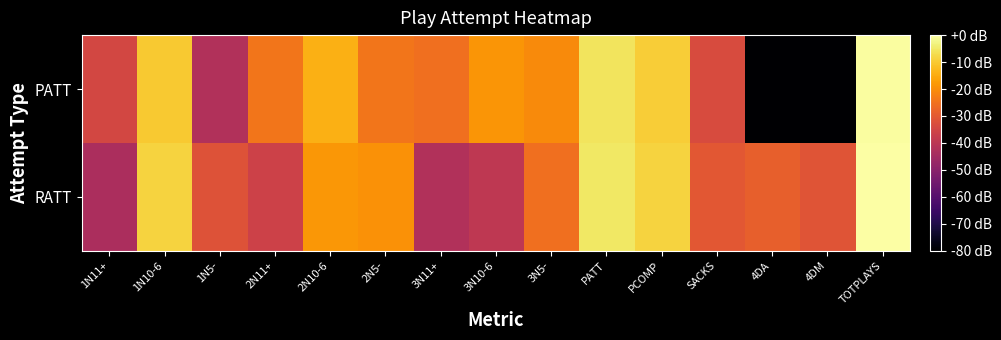

Reading left to right, list all the values displayed in this chart.

RATT: 1N11+=-43.3	1N10-6=-8.5	1N5-=-31.9	2N11+=-36.1	2N10-6=-18.4	2N5-=-19.2	3N11+=-42.1	3N10-6=-39.3	3N5-=-25.4	PATT=-5.1	PCOMP=-8.5	SACKS=-30.3	4DA=-28.6	4DM=-31.2	TOTPLAYS=0.0
PATT: 1N11+=-34.6	1N10-6=-10.1	1N5-=-42.1	2N11+=-24.2	2N10-6=-14.2	2N5-=-24.2	3N11+=-25.4	3N10-6=-18.5	3N5-=-20.3	PATT=-5.7	PCOMP=-9.6	SACKS=-33.3	4DA=-80.0	4DM=-80.0	TOTPLAYS=-0.4